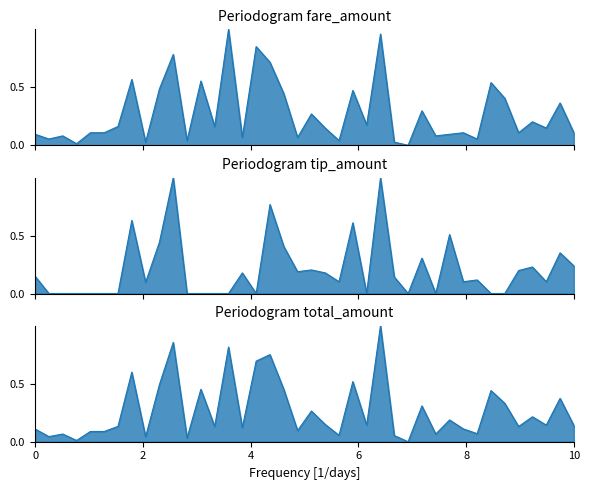

What is the maximum value for fare_amount?

1.0